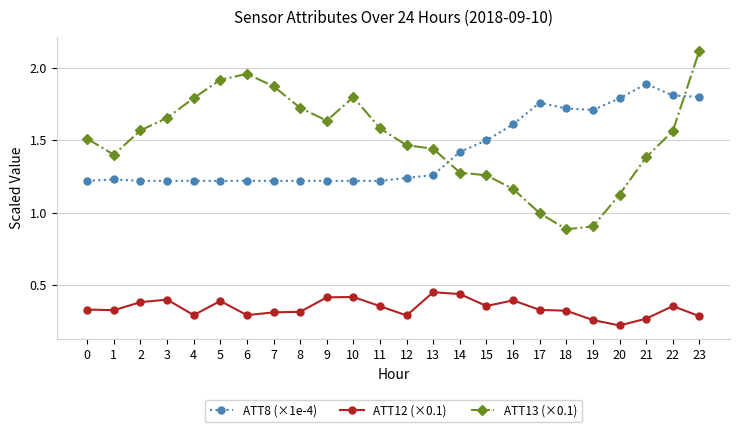

True or false: ATT12 (×0.1) and ATT8 (×1e-4) intersect in this chart.

False